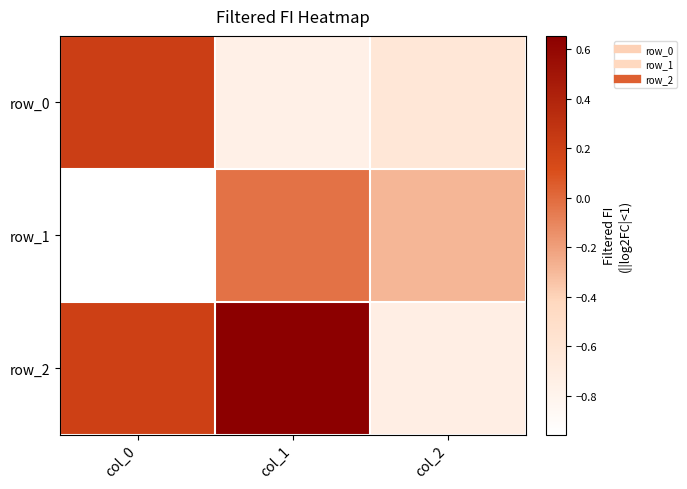

Rank the categories by row_1 value from highest to lowest.

col_1, col_2, col_0